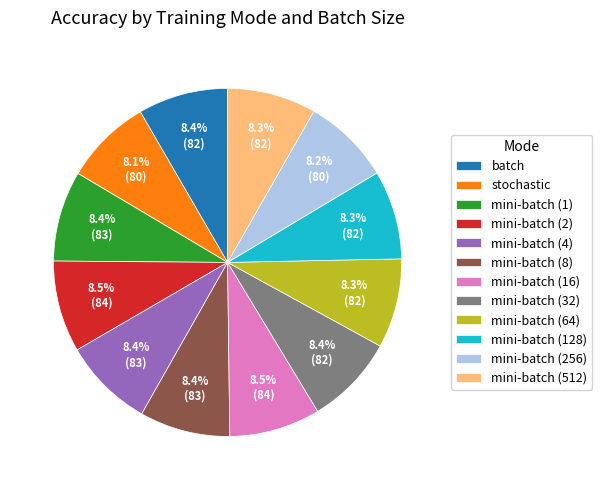

How many slices are in this pie chart?

12